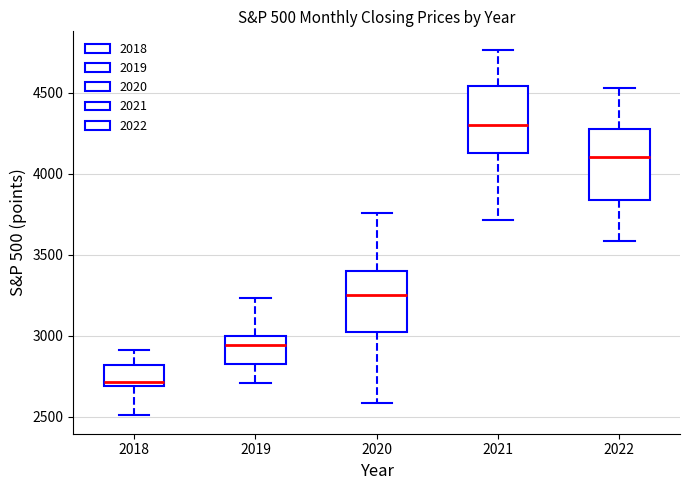

Which box has the highest median line?

2021